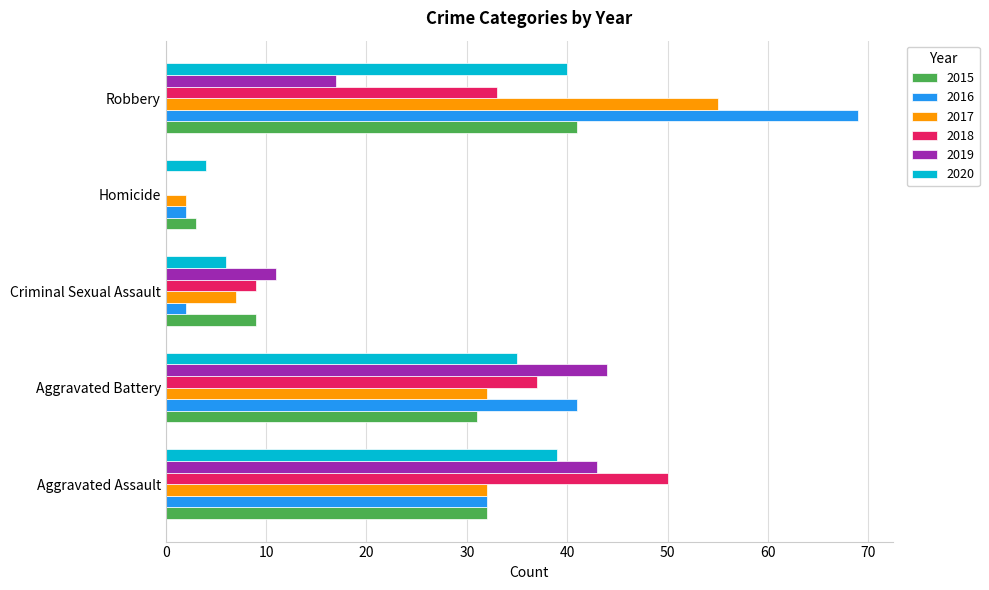

At which category is the sum across all series the highest?

Robbery